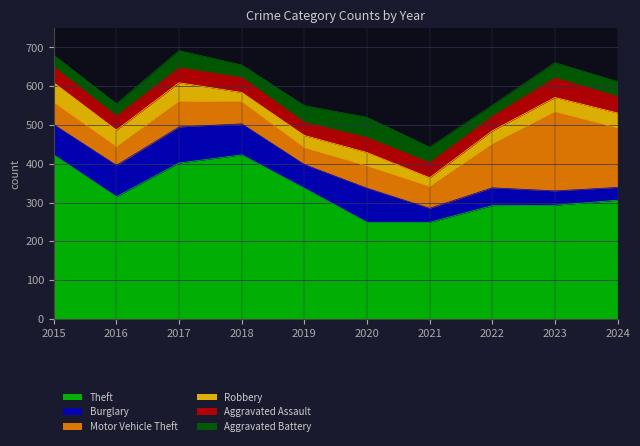

Which series has the largest range (max minus min)?

Theft